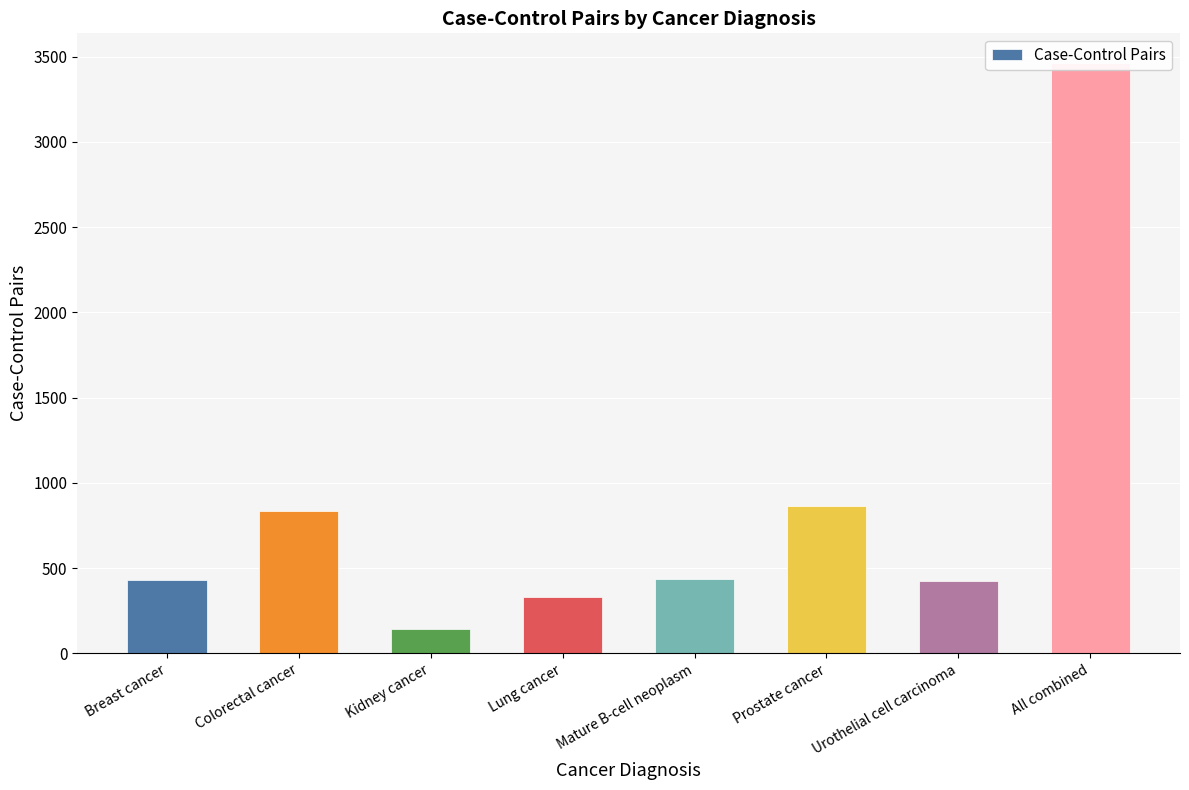

List the labels in order of value, largest first.

All combined, Prostate cancer, Colorectal cancer, Mature B-cell neoplasm, Breast cancer, Urothelial cell carcinoma, Lung cancer, Kidney cancer